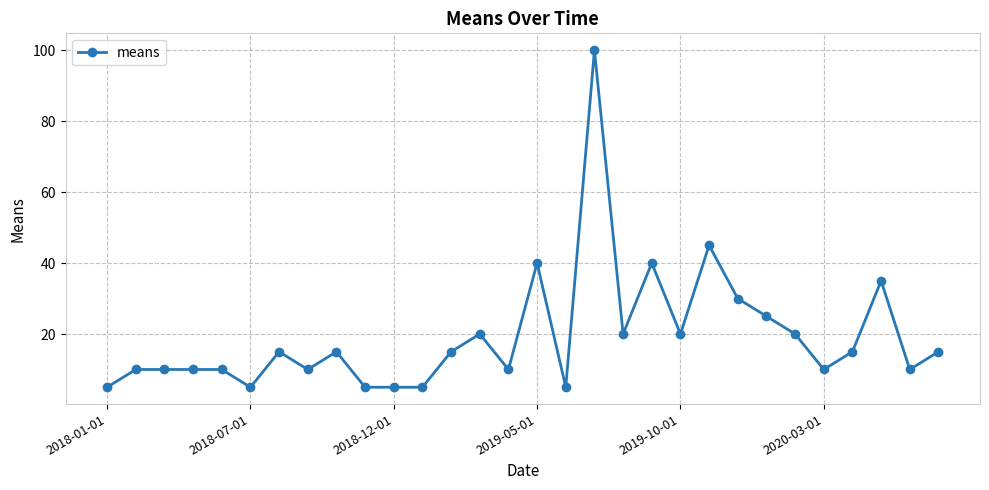

Is this an area chart (filled region under the line)?

No